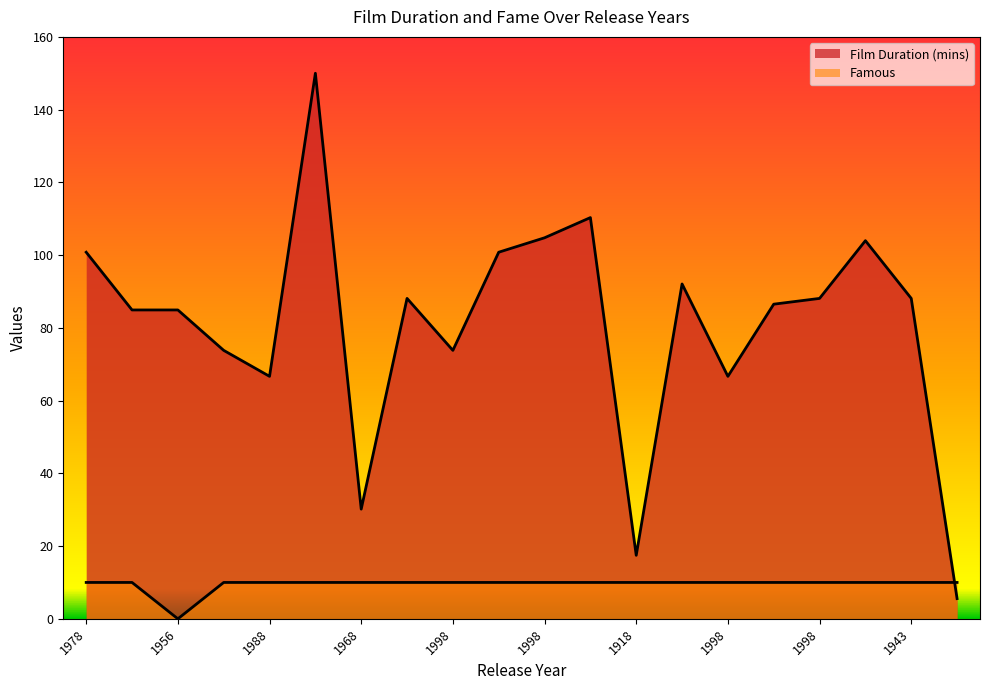

Which series ends up on top after the final intersection of Film Duration (mins) and Famous?

Famous